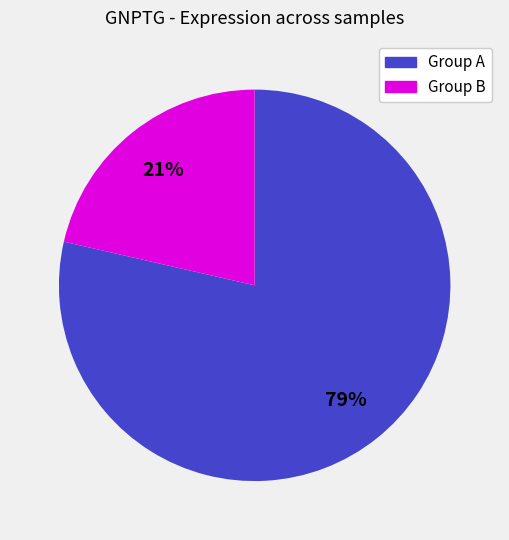

Is there a majority slice in this chart?

Yes